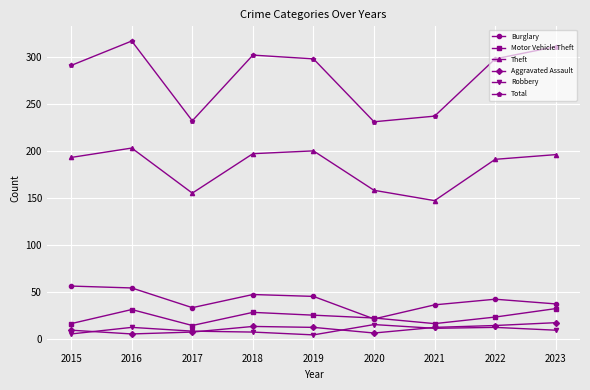

Is this an area chart (filled region under the line)?

No